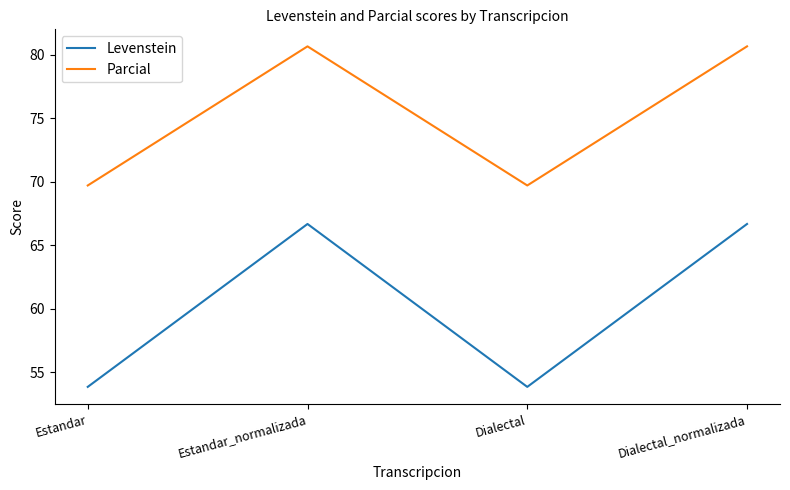

What position from the right is Estandar_normalizada?

3